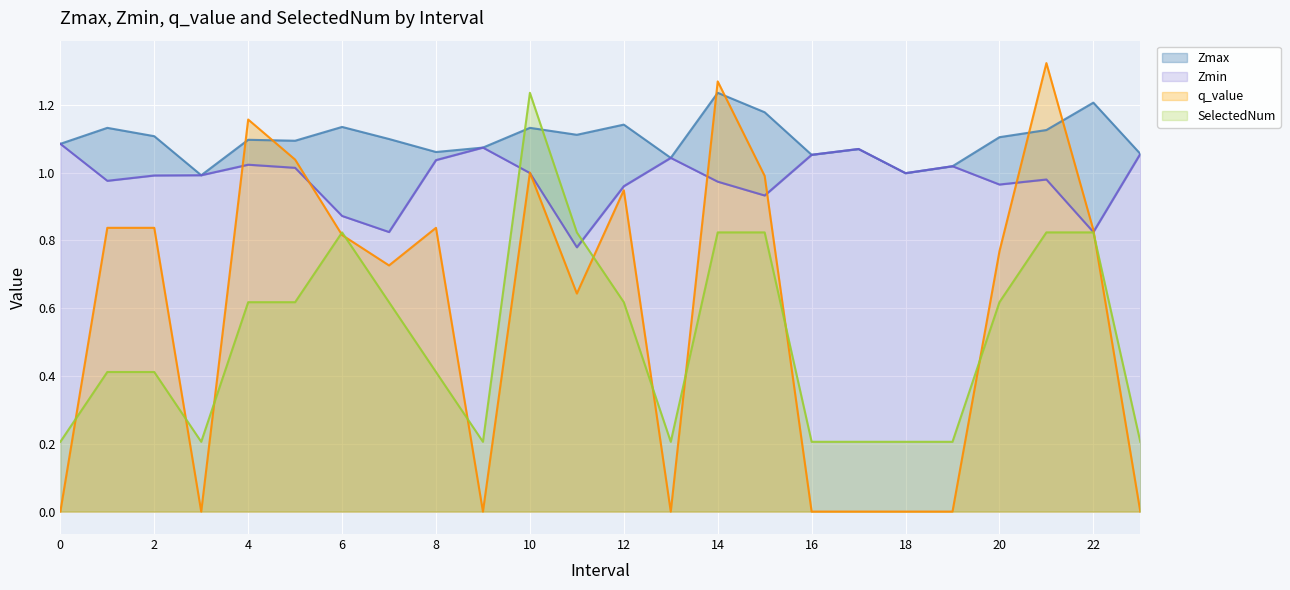

What is the value of the Zmax point at the 21st from the left?

1.1